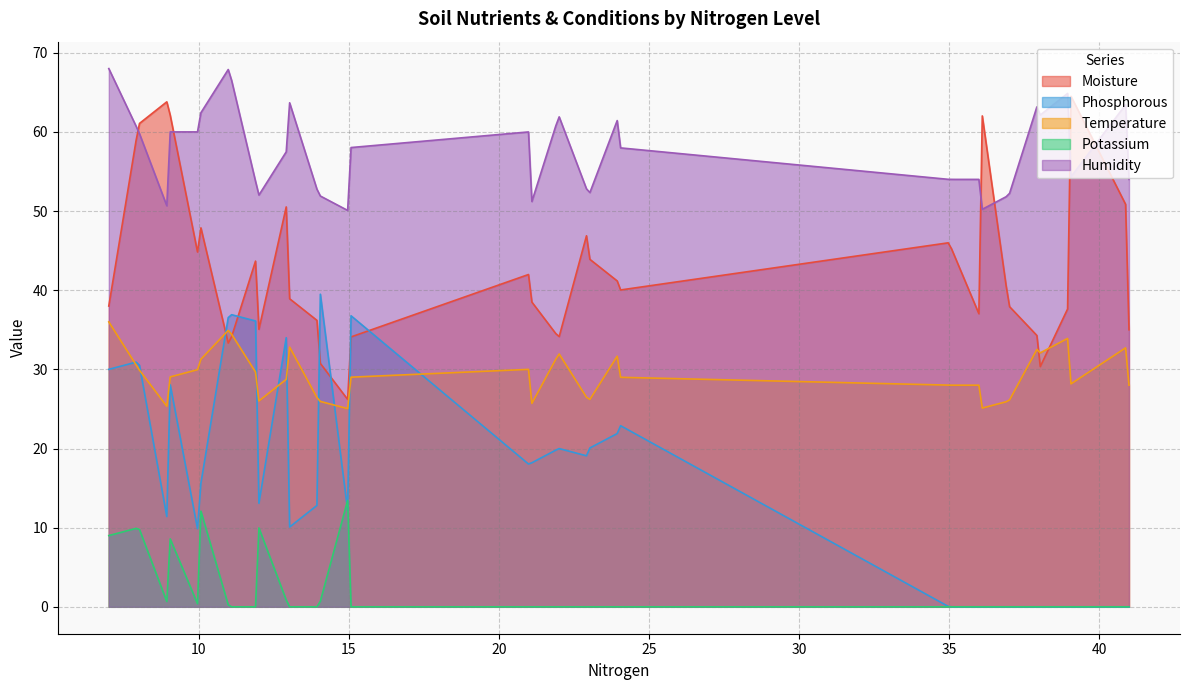

Rank the series by their maximum value, from lowest to highest.

Potassium, Temperature, Phosphorous, Moisture, Humidity